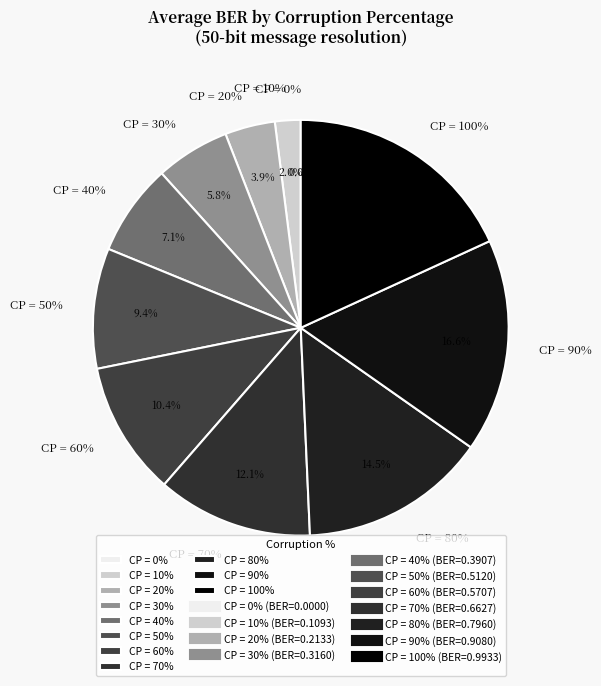

Combined, do CP = 80% and CP = 40% account for over 50%?

No